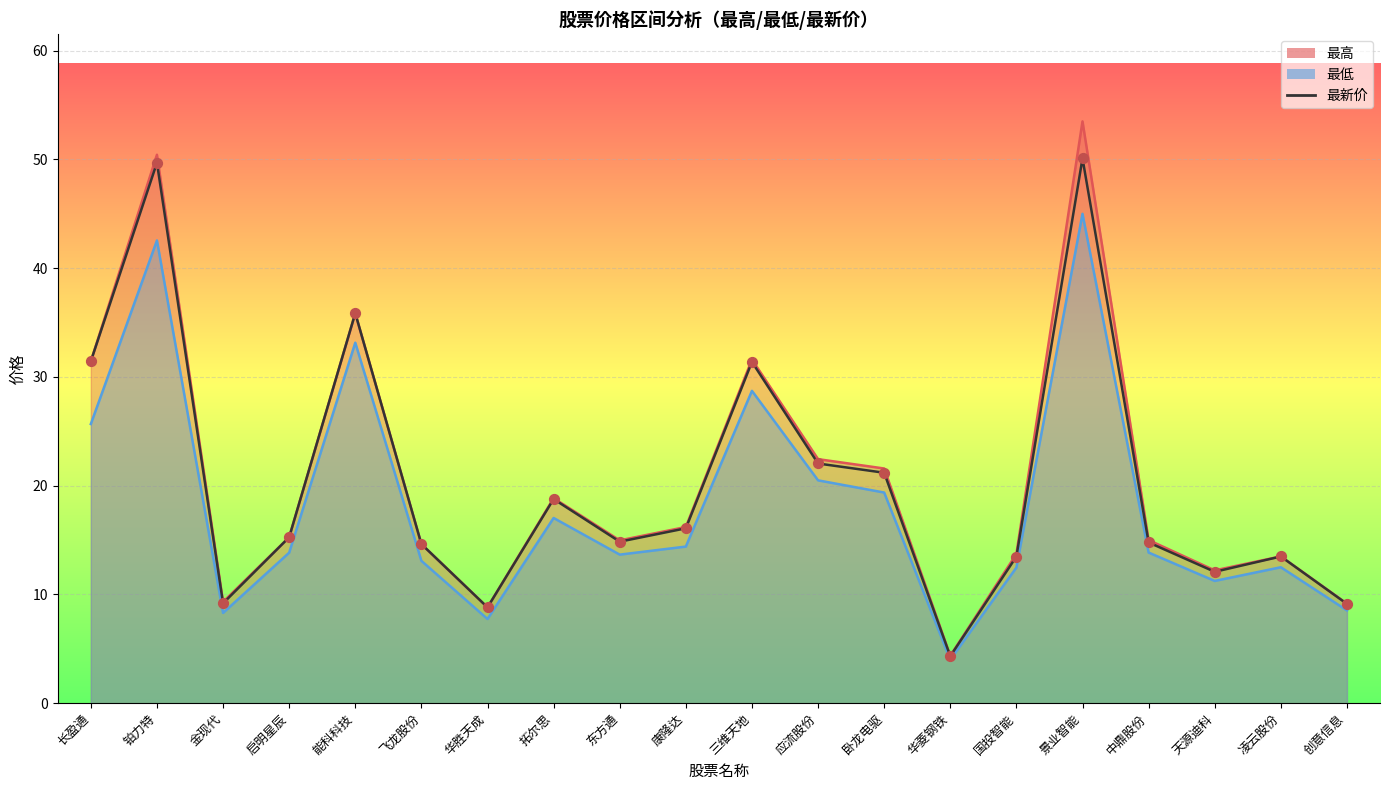

Which series has the widest spread of Y values?

最高